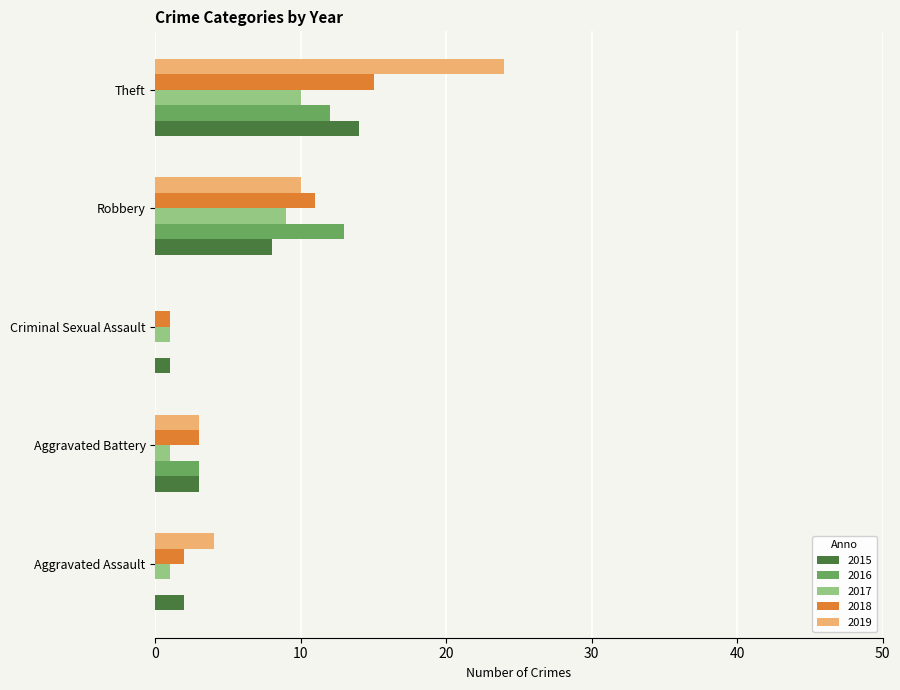

What is the sum of all 2017 values?

22